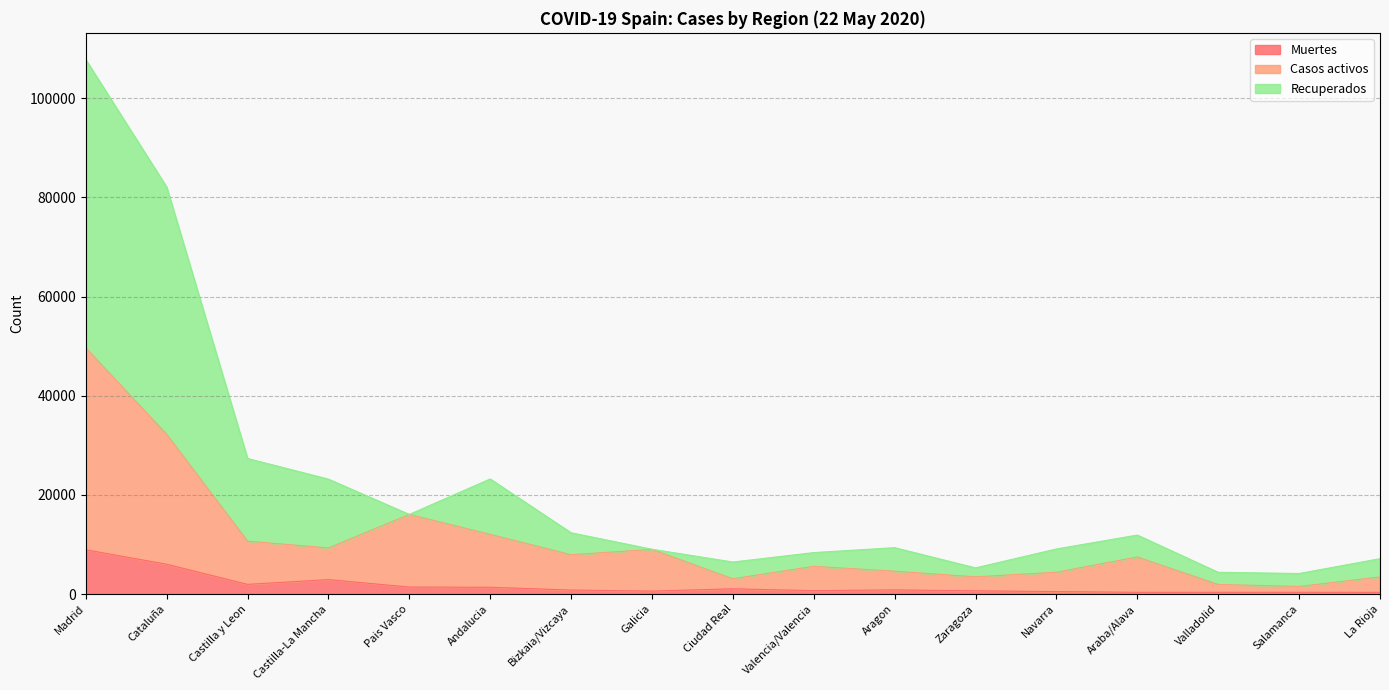

Where is the first local maximum for Recuperados?

Andalucia